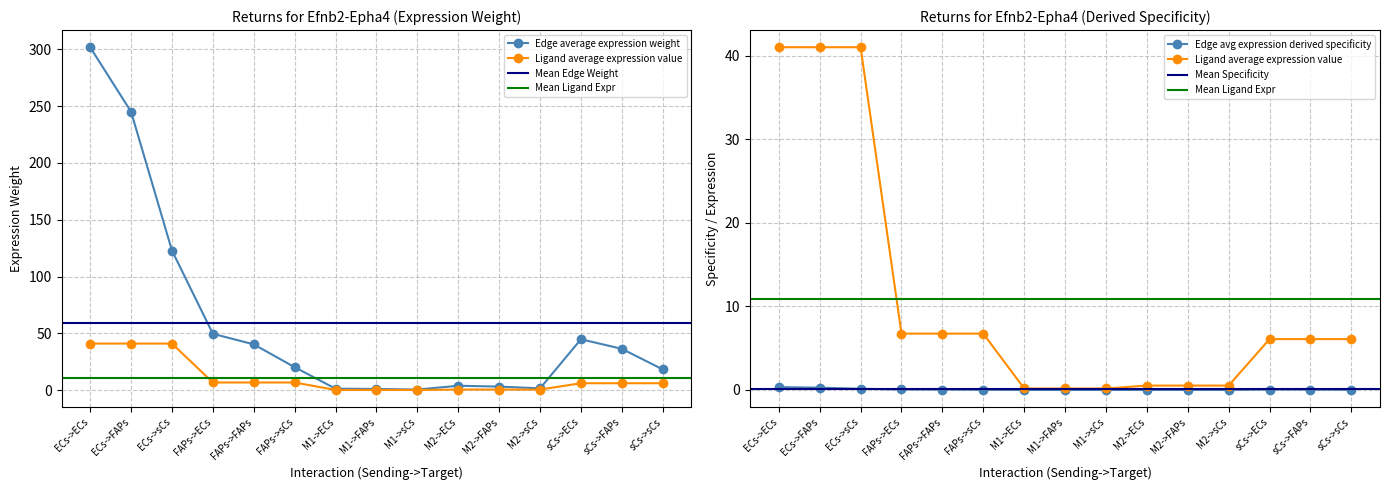

What position from the right is M1->FAPs?

8